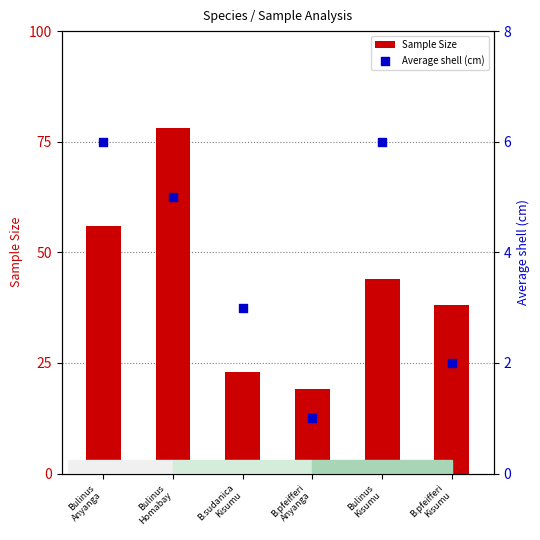

Which series contains the highest Y value?

Sample Size